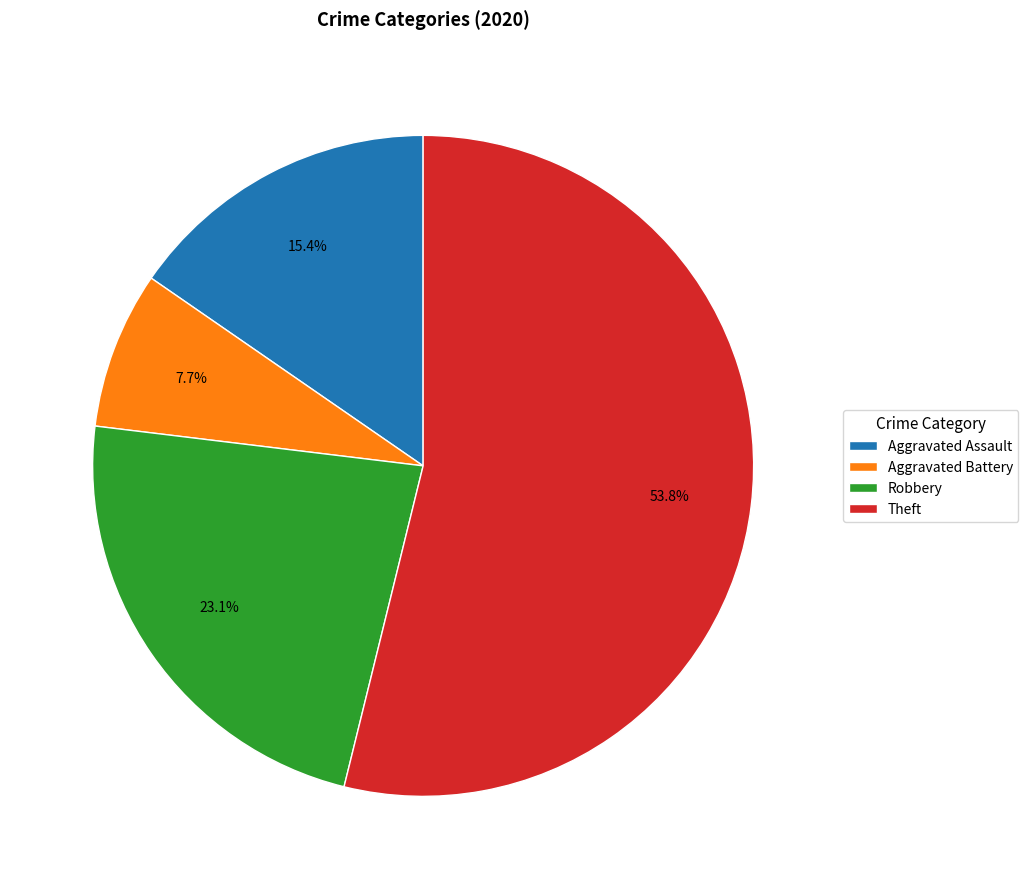

To the nearest percent, what is the average slice percentage?

25%